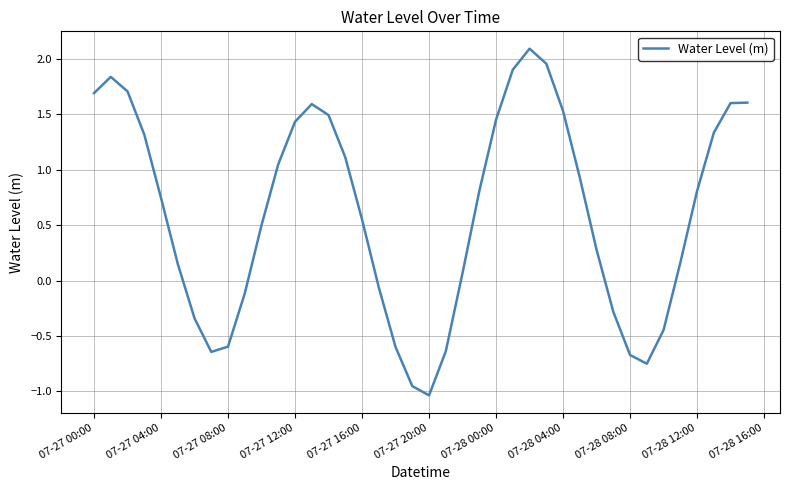

What is the difference between the maximum and minimum values?

3.1